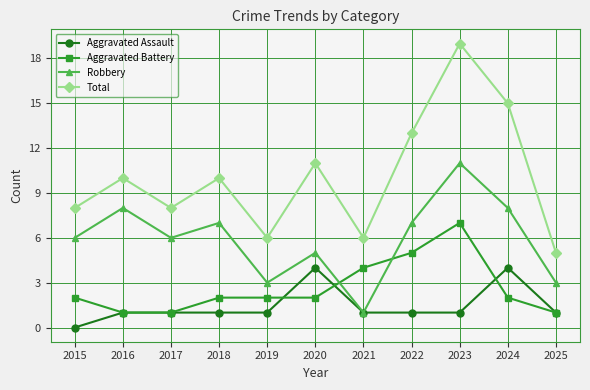

True or false: Total has a value of 10 at 2016.

True